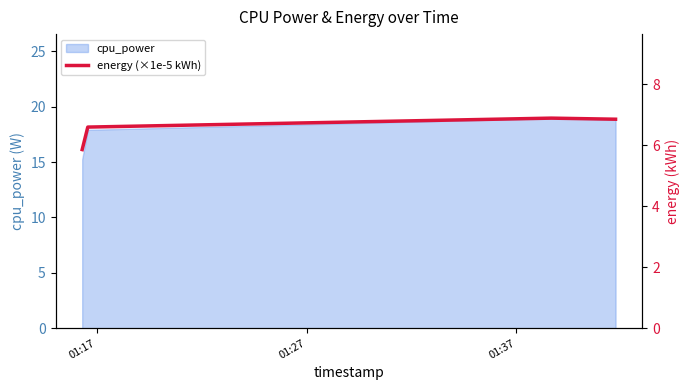

What is the highest value of the cpu_power series?

19.0